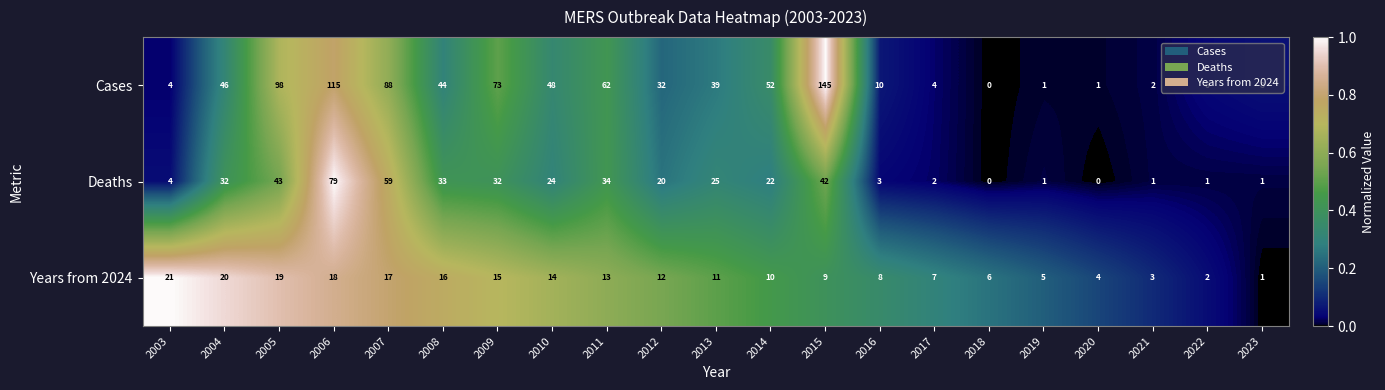

What is the total value across all series at 2019?

7